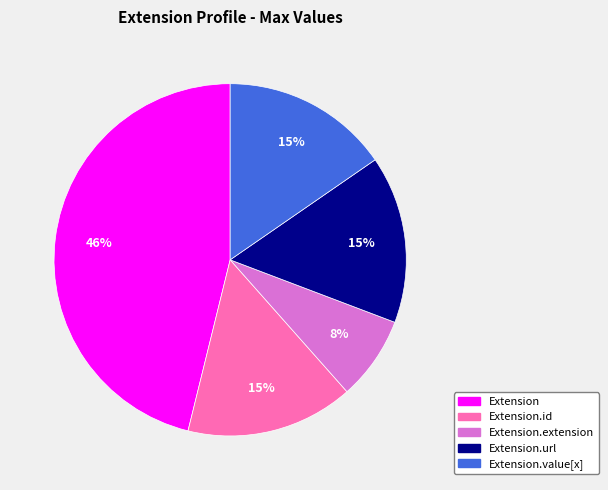

Does any single category account for the majority?

No